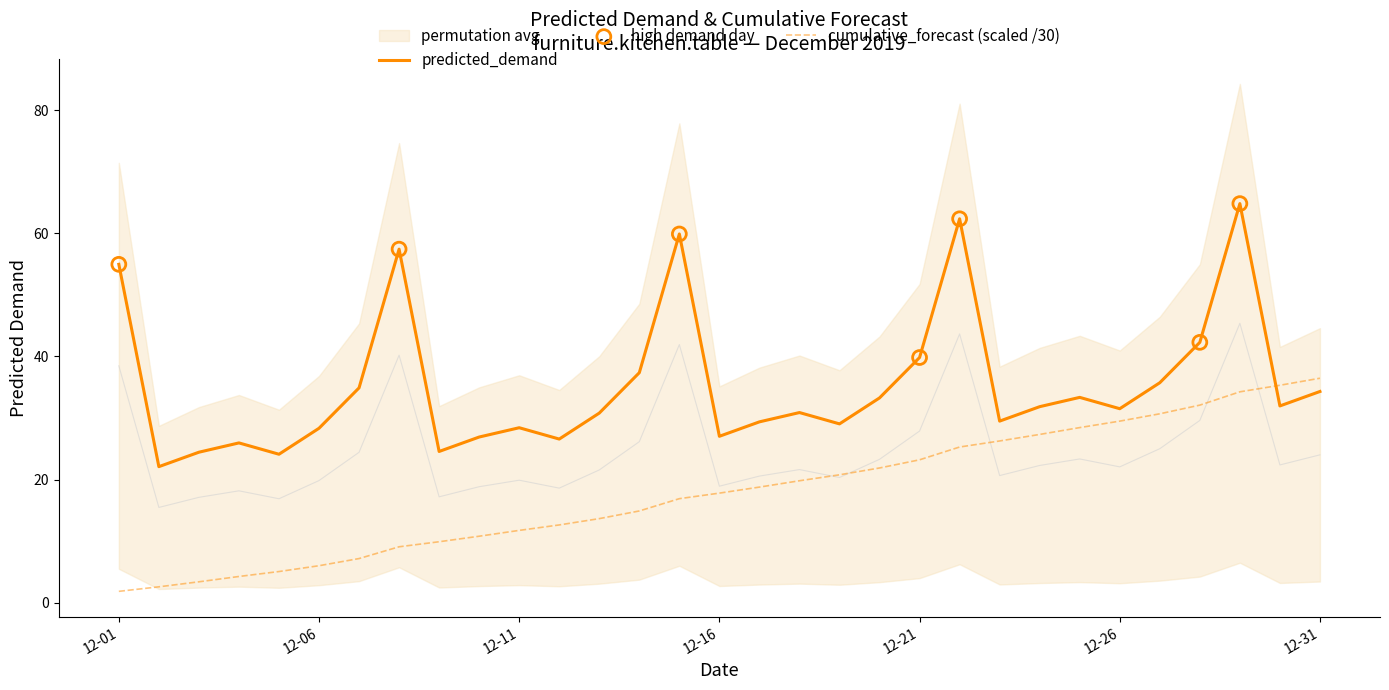

Which series contains the highest Y value?

predicted_demand